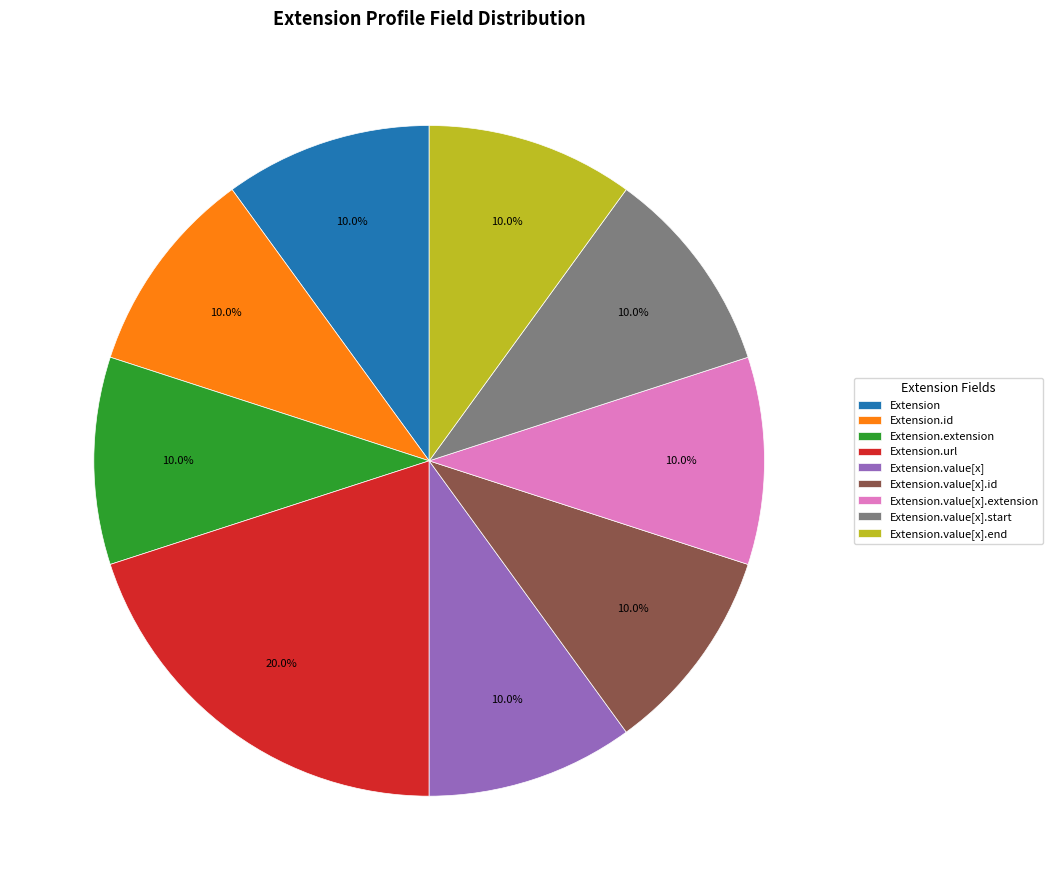

Is there a majority slice in this chart?

No